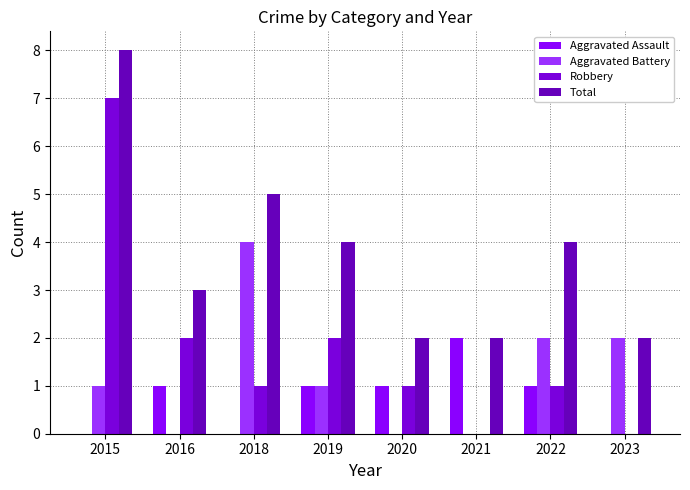

What is the spread (max minus min) of values at 2016?

3